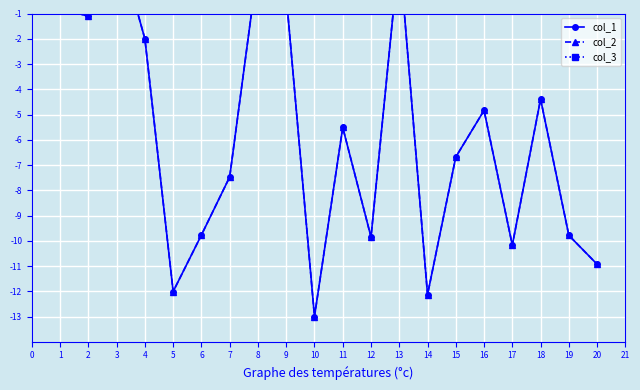

Is it true that col_3 equals 1.0 at 10?

True